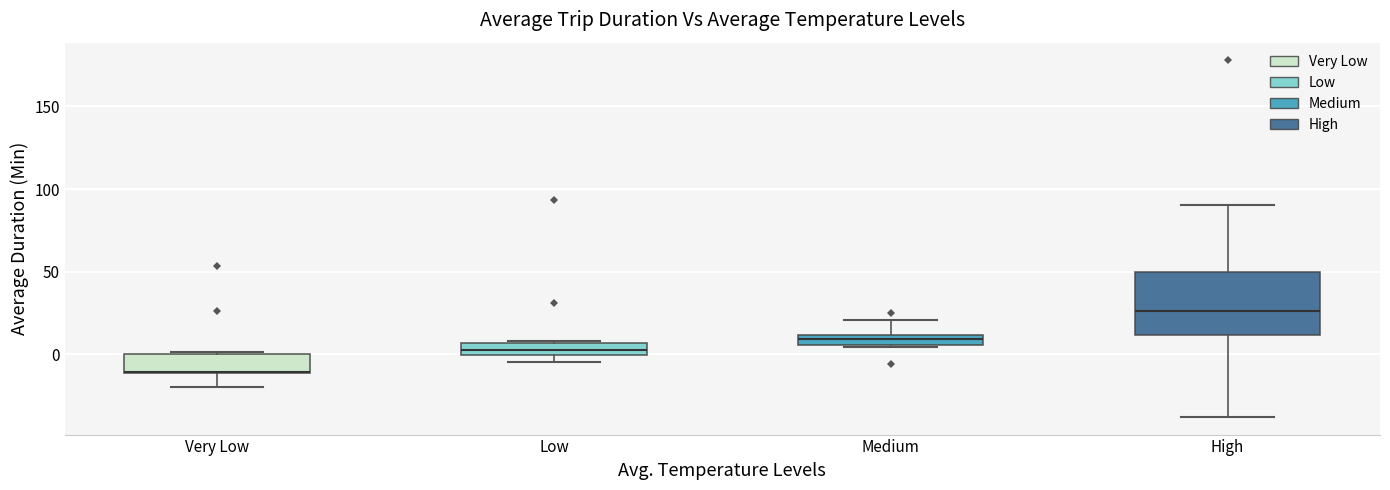

Where is the upper edge of the box for Medium on the y-axis? The values are not printed on the chart, so give them approximately, as read against the axis.

10